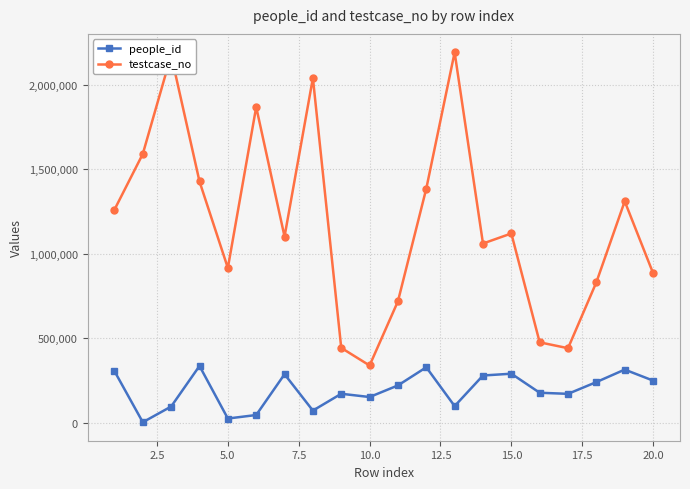

True or false: people_id and testcase_no cross at least once.

False